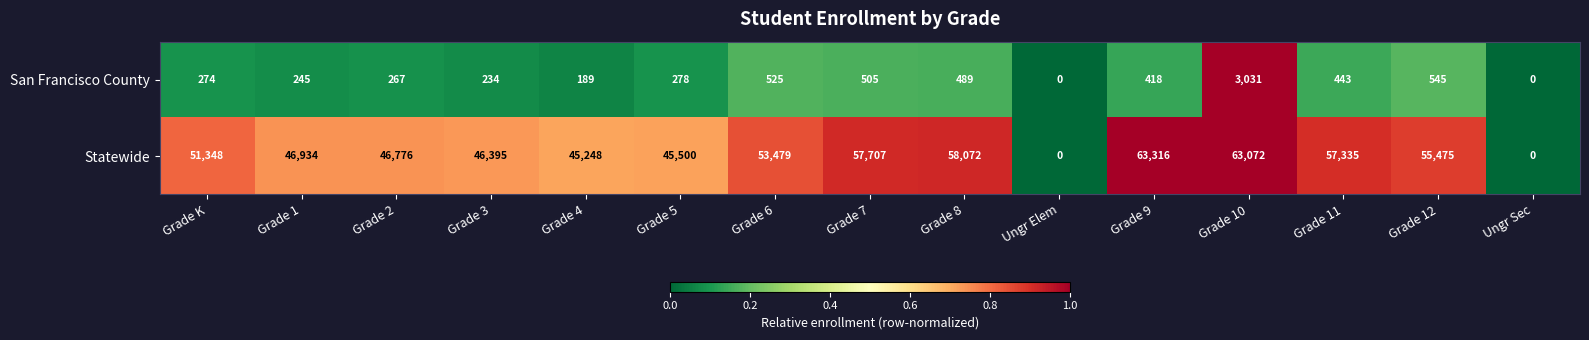

List the series in order of their peak value, lowest first.

San Francisco County, Statewide